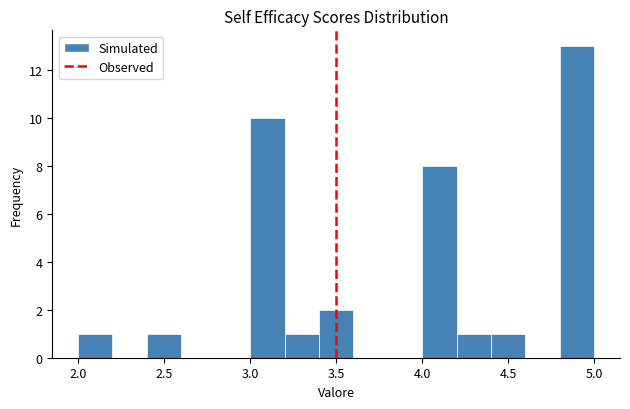

Reading left to right, list every bar in this chart as the range it spans on the x-axis followed by its height. The values are not printed on the chart, so give them approximately, as read against the axis.

2.0 to 2.2: 1
2.2 to 2.4: 0
2.4 to 2.6: 1
2.6 to 2.8: 0
2.8 to 3.0: 0
3.0 to 3.2: 10
3.2 to 3.4: 1
3.4 to 3.6: 2
3.6 to 3.8: 0
3.8 to 4.0: 0
4.0 to 4.2: 8
4.2 to 4.4: 1
4.4 to 4.6: 1
4.6 to 4.8: 0
4.8 to 5.0: 13